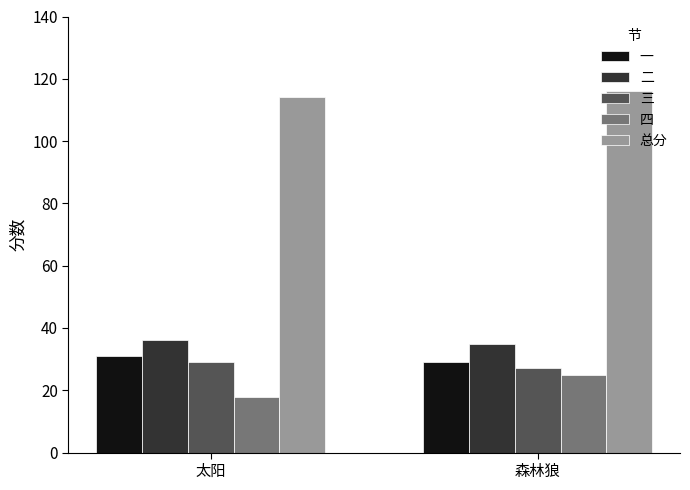

Count the number of data series in this chart.

5